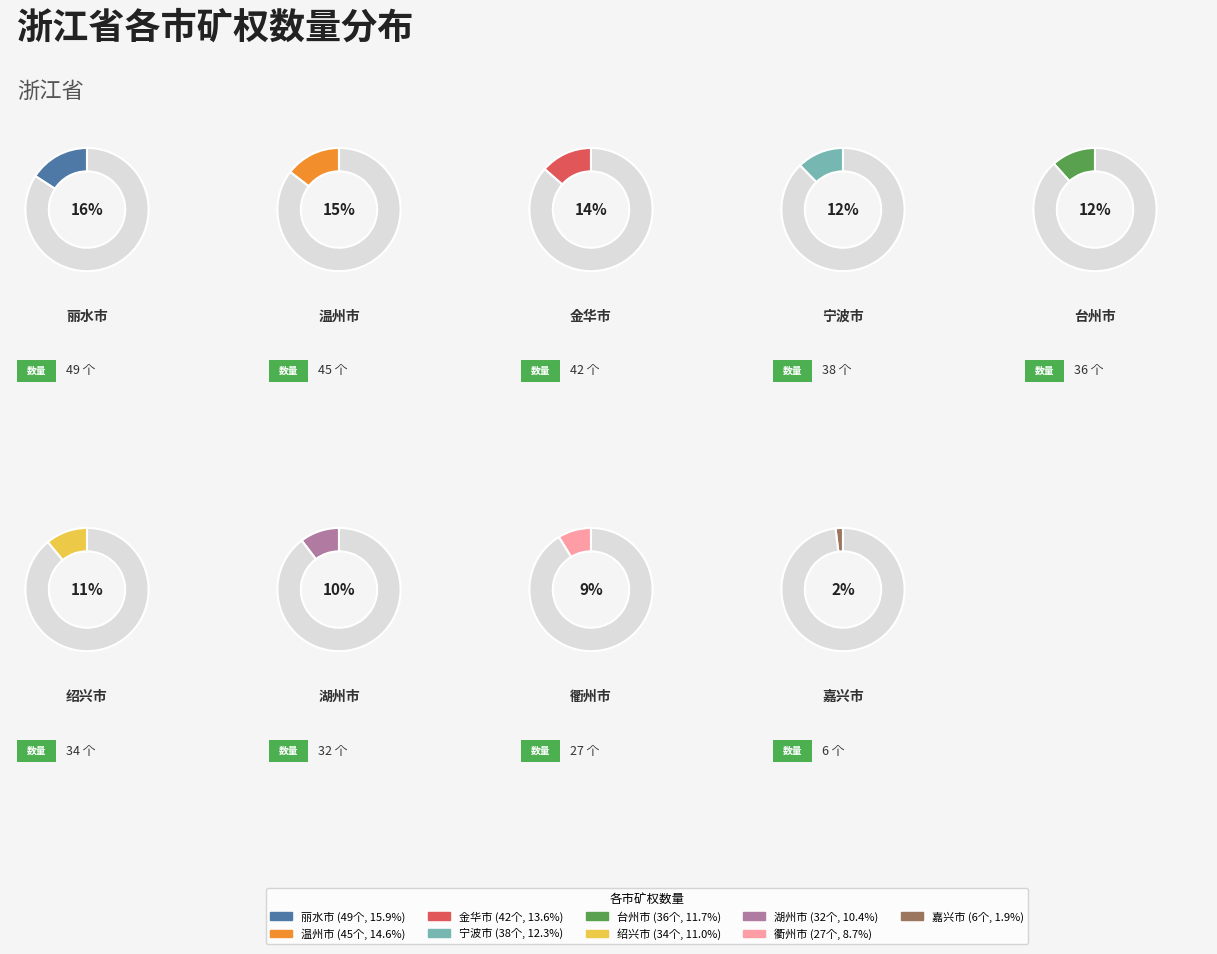

Is there a majority slice in this chart?

No